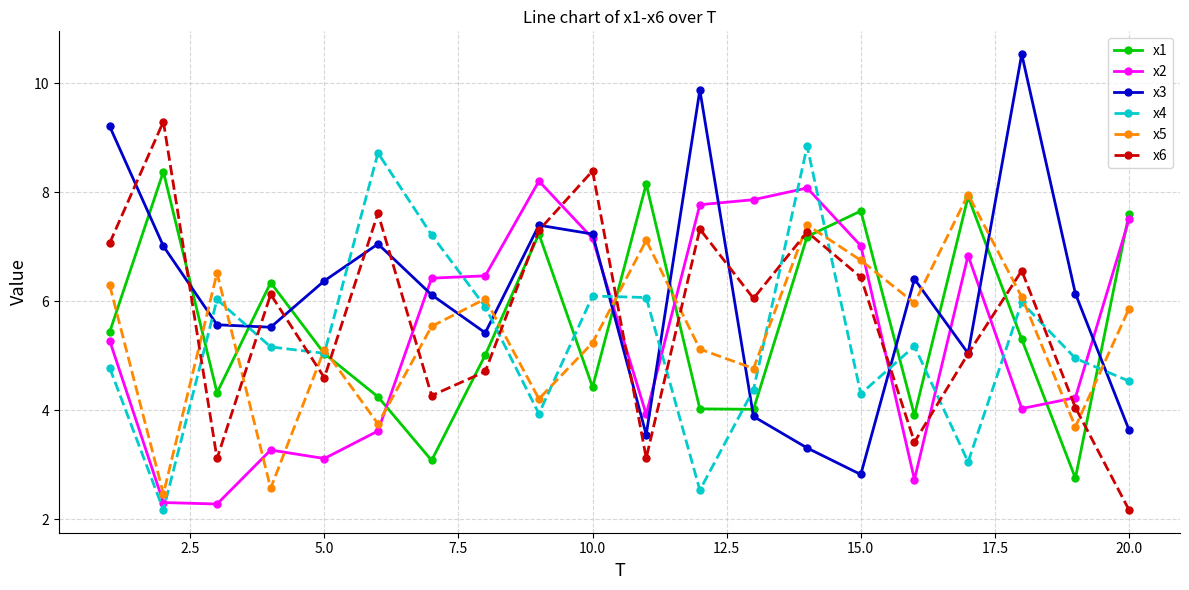

True or false: x5 and x1 cross at least once.

True